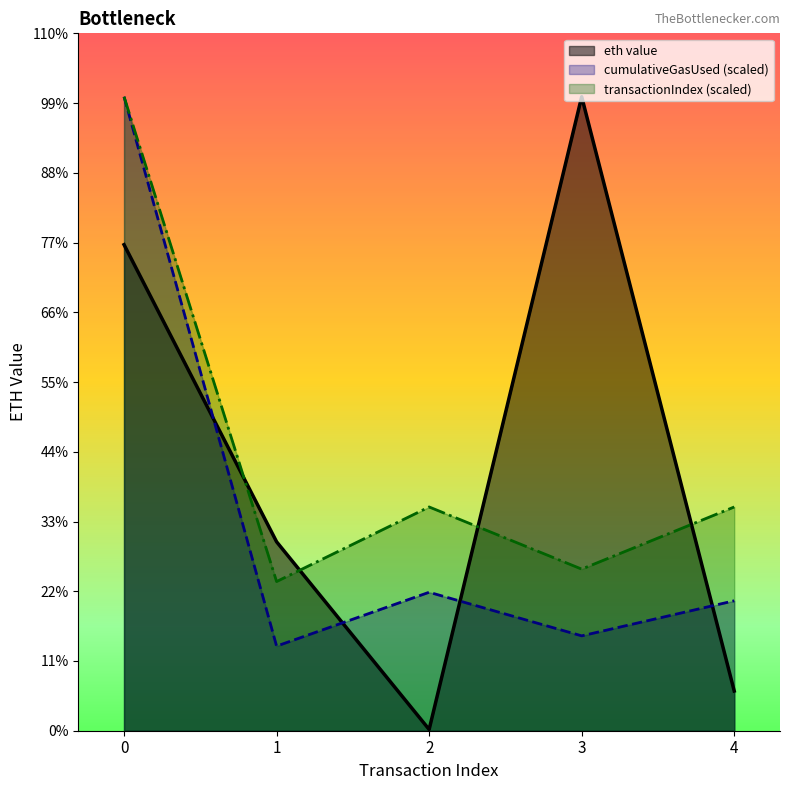

At which category does the data reach its first local peak?

3